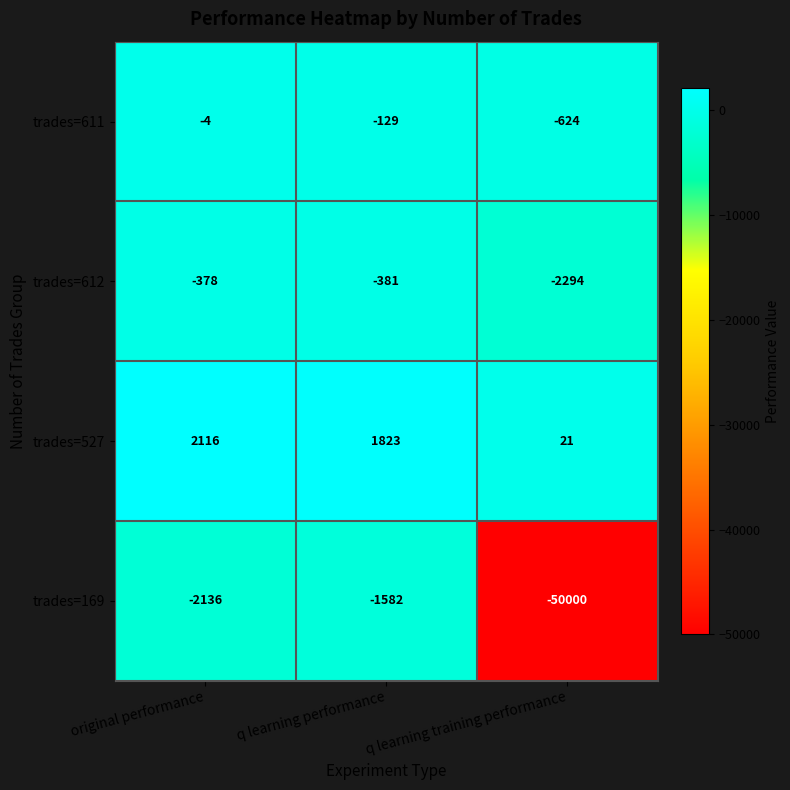

Which label corresponds to the largest value in the chart?

original performance